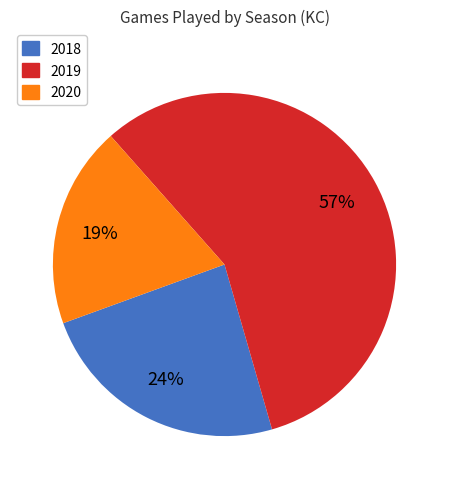

Is it true that 2020 is 31% of the pie?

False